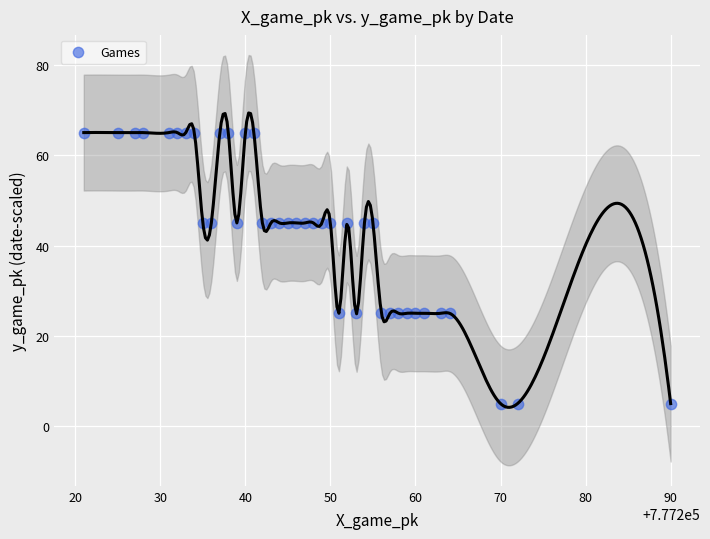

What is the range of Y values (max minus min)?

60